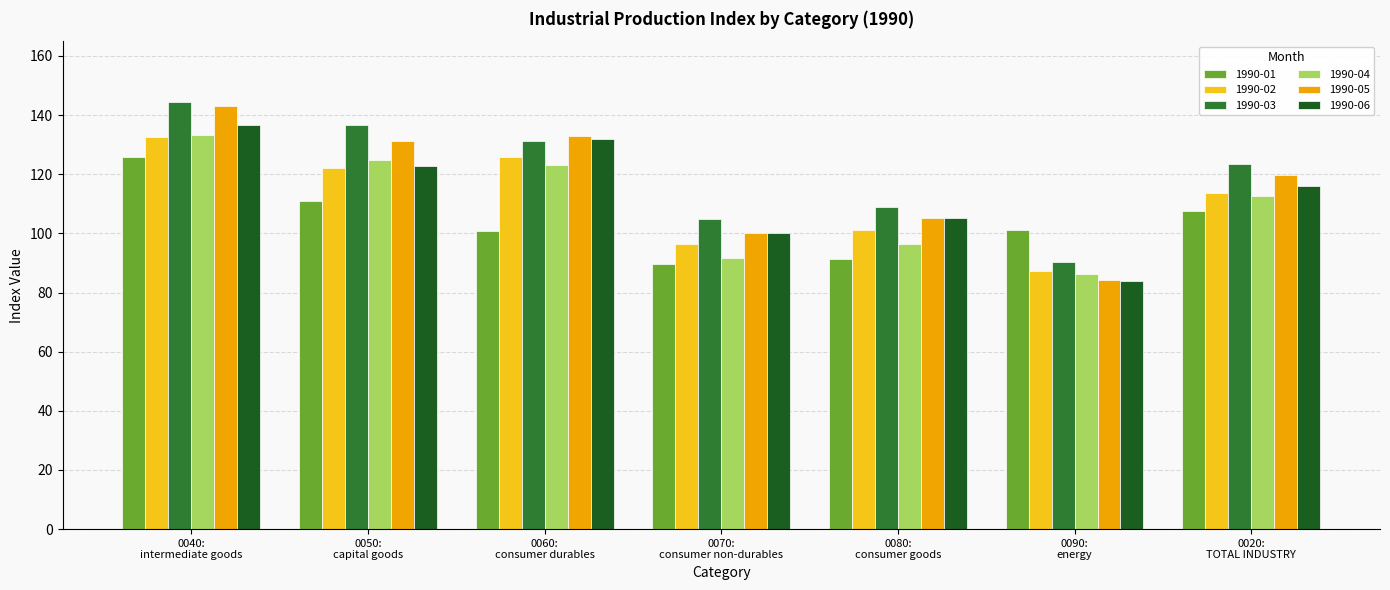

Rank the categories by 1990-03 value from lowest to highest.

0090:
energy, 0070:
consumer non-durables, 0080:
consumer goods, 0020:
TOTAL INDUSTRY, 0060:
consumer durables, 0050:
capital goods, 0040:
intermediate goods